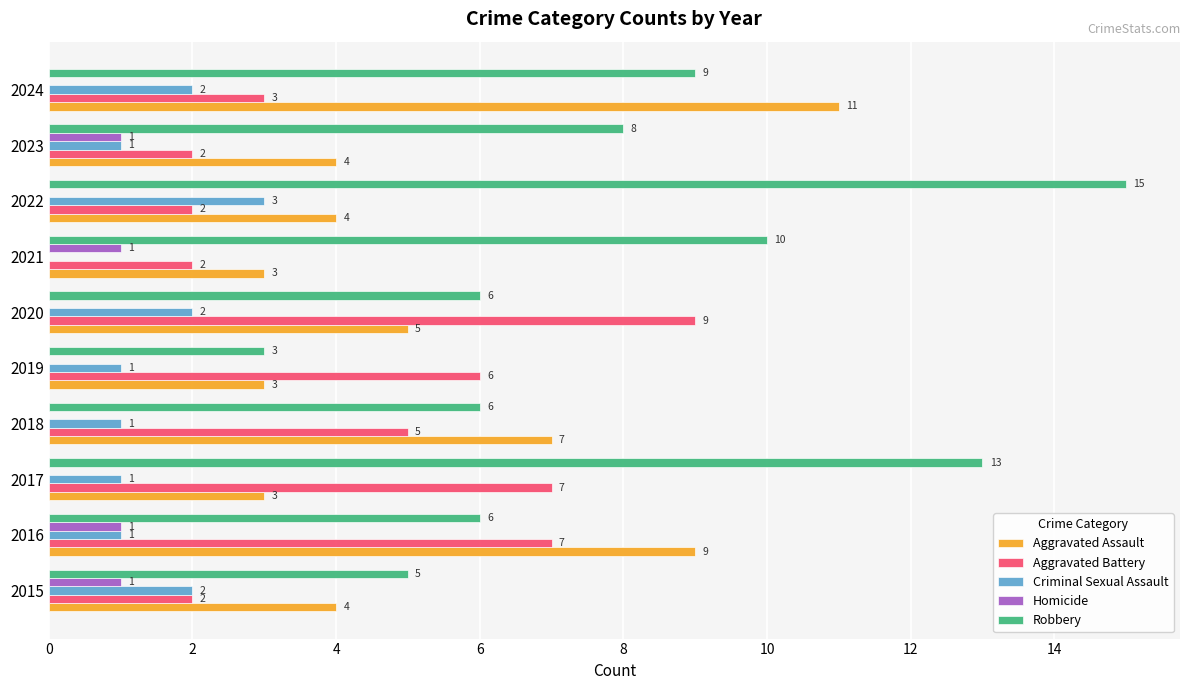

Is it true that Criminal Sexual Assault equals 2 at 2023?

False